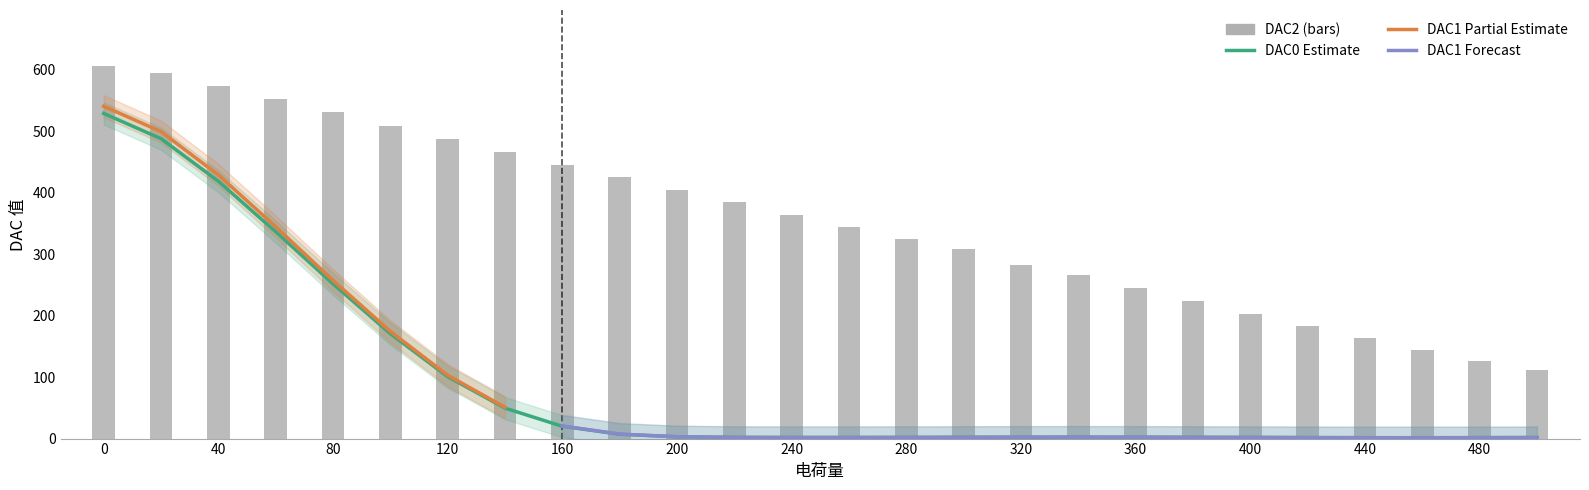

What is the sum of all DAC2 values?

9275.3